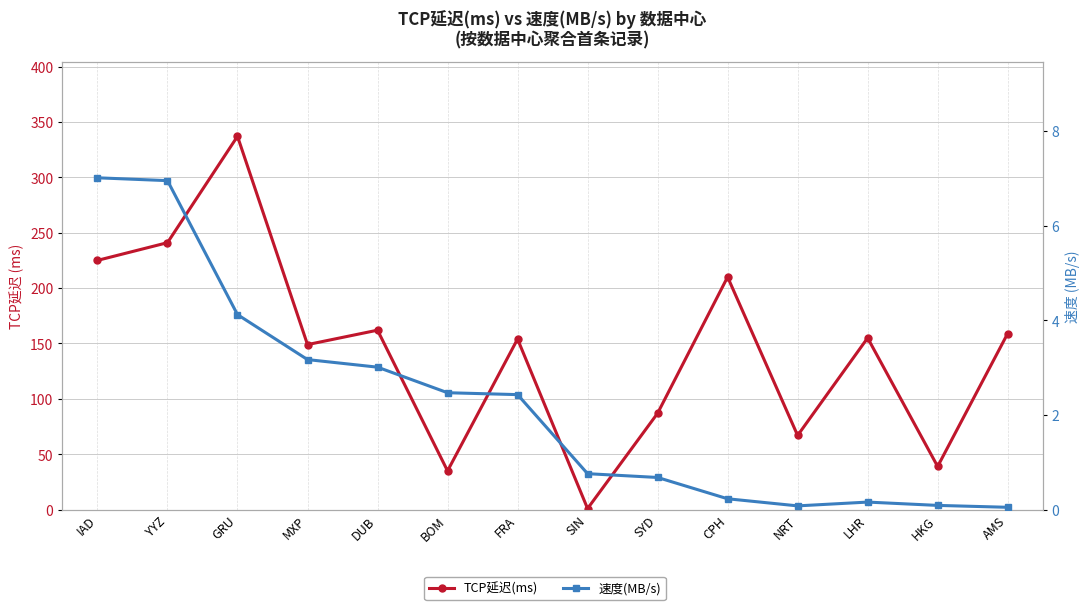

Reading left to right, list all the values displayed in this chart.

TCP延迟(ms): IAD=225.0	YYZ=241.0	GRU=337.0	MXP=149.0	DUB=162.0	BOM=35.0	FRA=154.0	SIN=1.0	SYD=87.0	CPH=210.0	NRT=67.0	LHR=155.0	HKG=39.0	AMS=159.0
速度(MB/s): IAD=7.0	YYZ=7.0	GRU=4.1	MXP=3.2	DUB=3.0	BOM=2.5	FRA=2.4	SIN=0.8	SYD=0.7	CPH=0.2	NRT=0.1	LHR=0.2	HKG=0.1	AMS=0.1